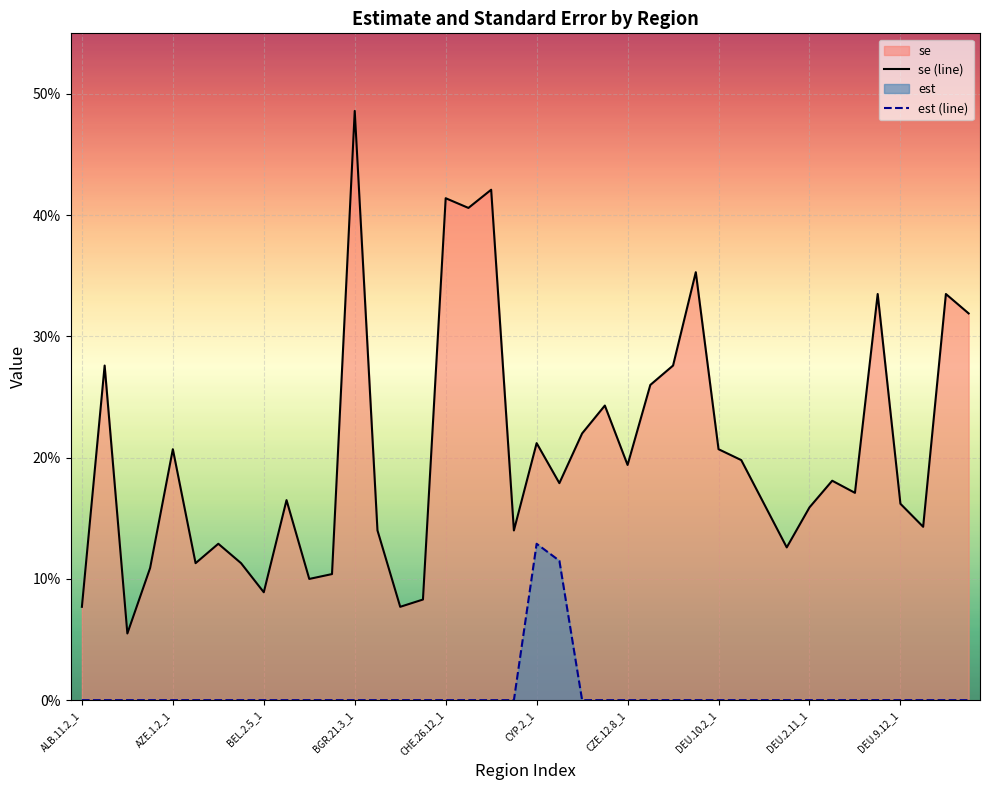

True or false: est (line) has more than 2 points higher than both neighbors.

False